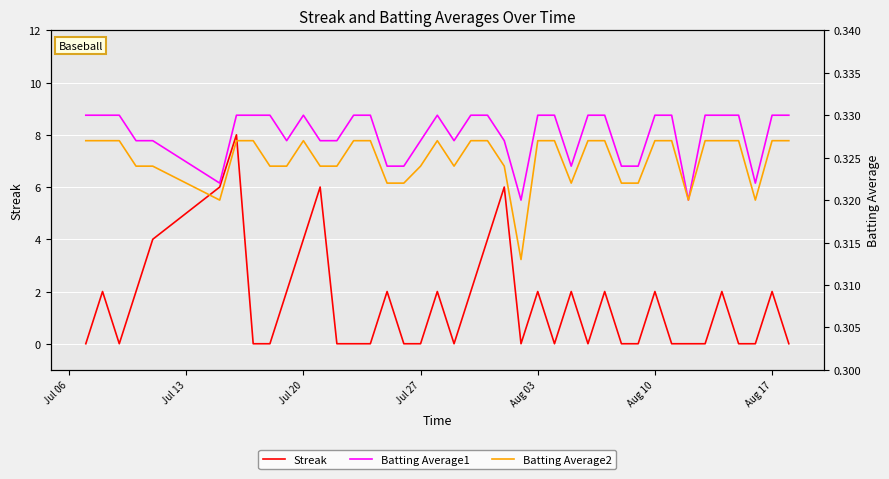

The Streak series shows 3 at Aug 17. True or false?

False